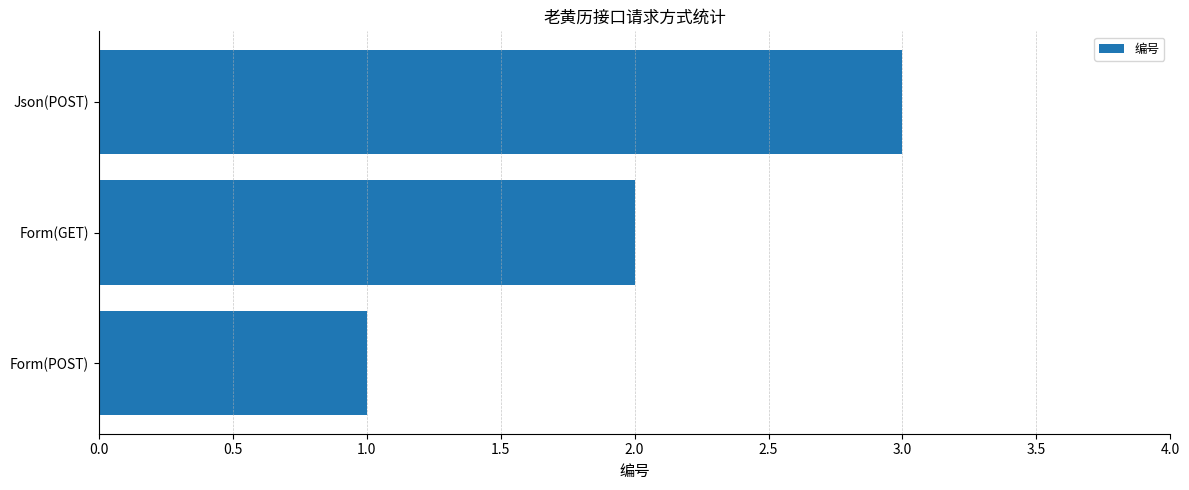

Rank the categories by value from lowest to highest.

Form(POST), Form(GET), Json(POST)